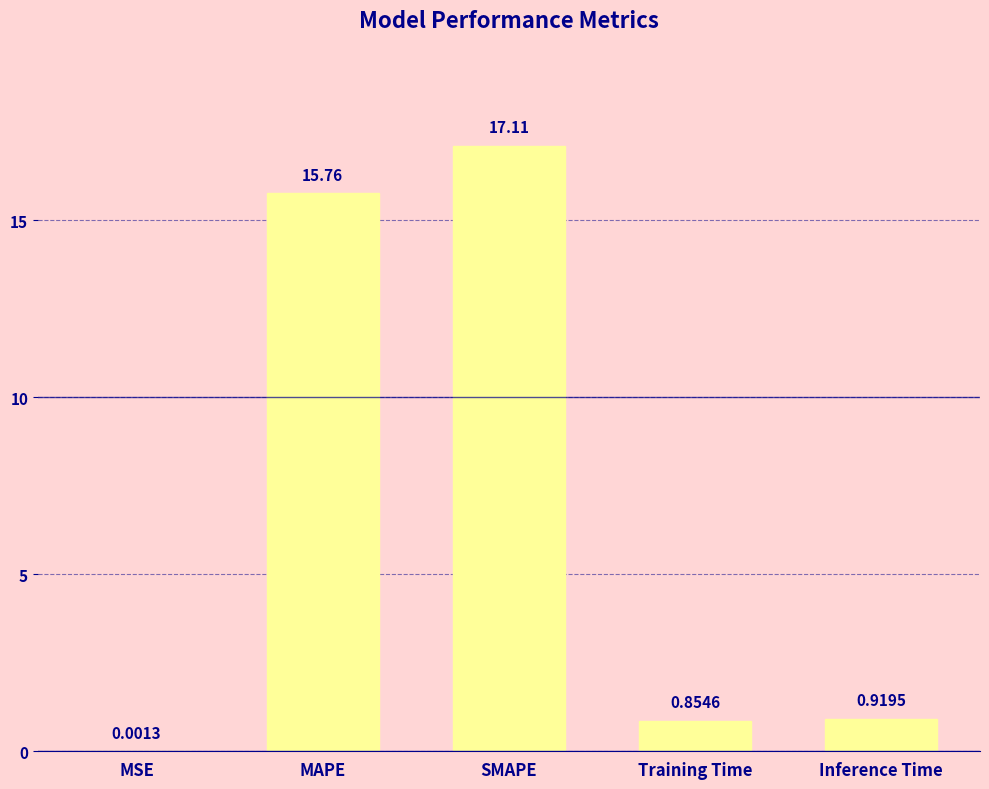

Where is the data nearest to the value 8?

Inference Time